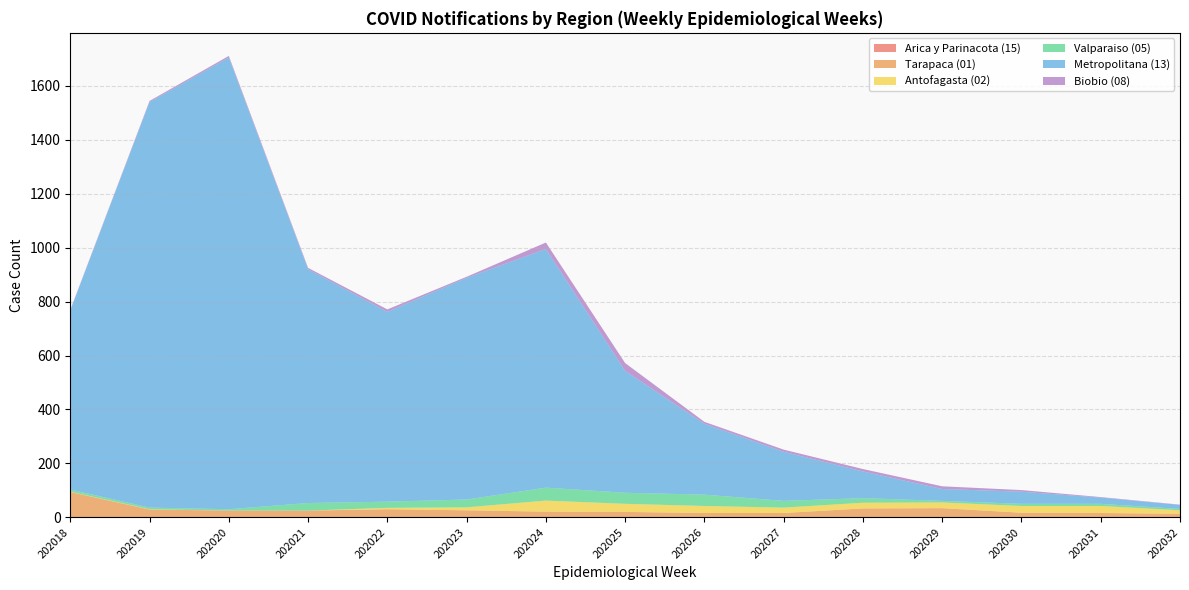

Reading left to right, extract all data points from this chart.

Arica y Parinacota (15): 0	0	0	0	0	0	0	0	0	0	0	0	0	0	0
Tarapaca (01): 94	29	25	25	30	26	21	20	16	16	33	34	17	16	13
Antofagasta (02): 1	1	0	0	5	11	41	30	26	20	21	21	25	26	13
Valparaiso (05): 8	6	5	28	23	29	48	41	42	25	17	6	8	8	5
Metropolitana (13): 664	1504	1675	867	704	822	885	452	263	182	99	44	45	23	15
Biobio (08): 2	4	6	5	9	4	24	29	7	8	9	10	6	2	1